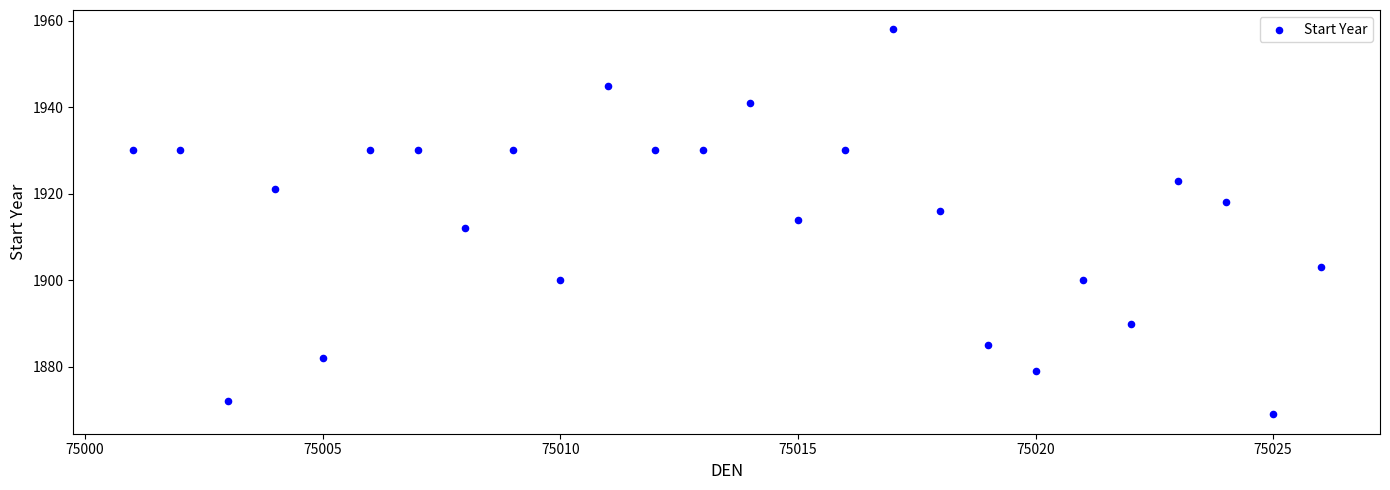

What is the range of Y values (max minus min)?

89